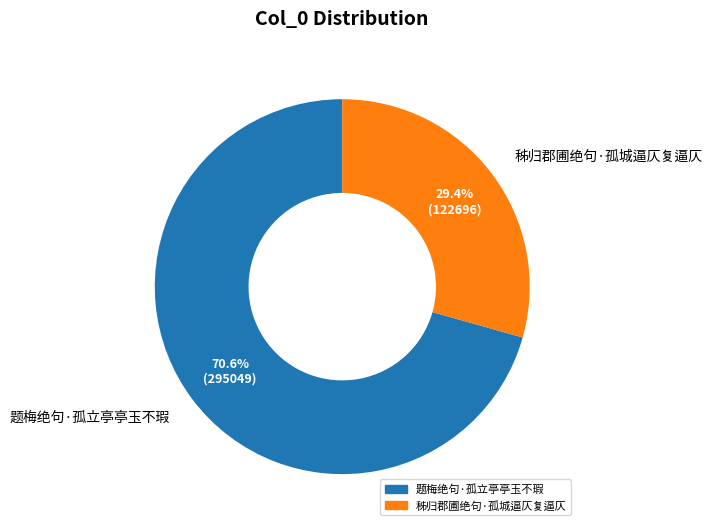

Is it true that 秭归郡圃绝句·孤城逼仄复逼仄 is 44% of the pie?

False